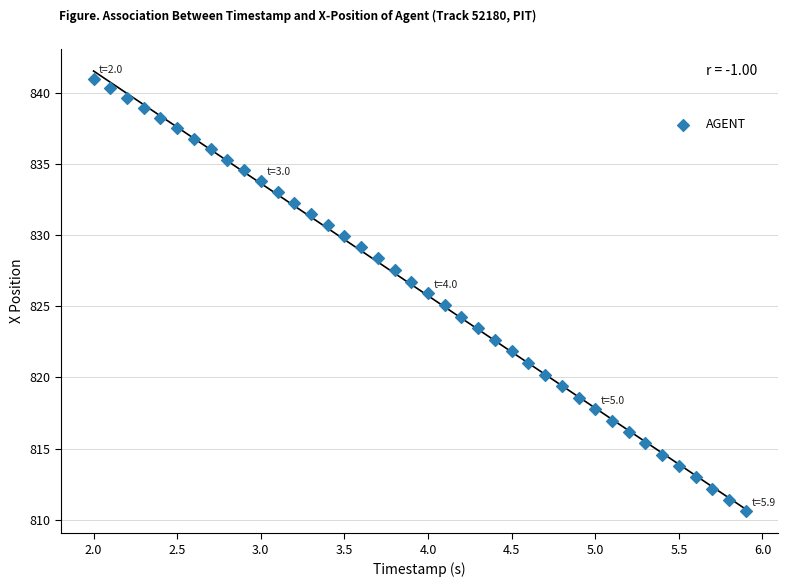

What is the range of Y values (max minus min)?

30.4